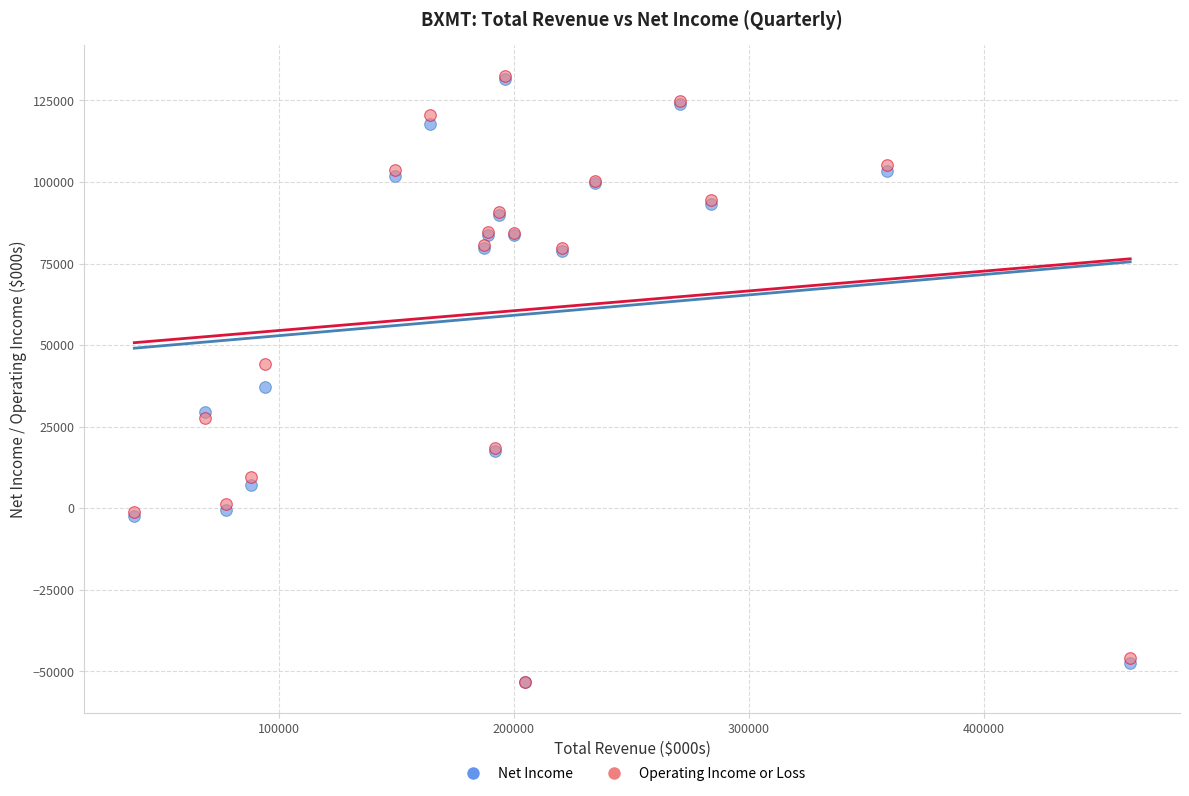

Across all series, what Y value is closest to 39600?

37200